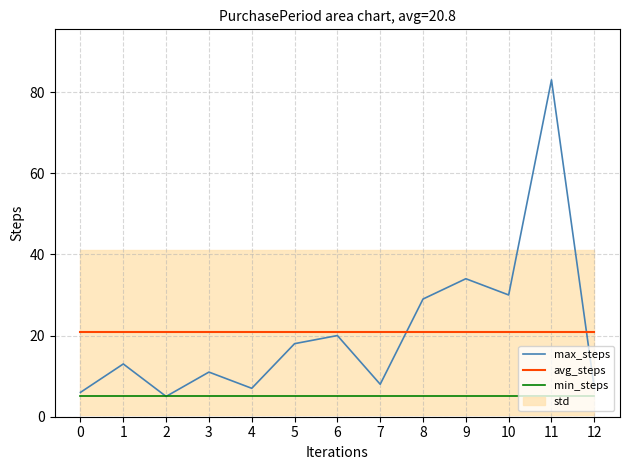

What is the average value of the avg_steps series?

20.8